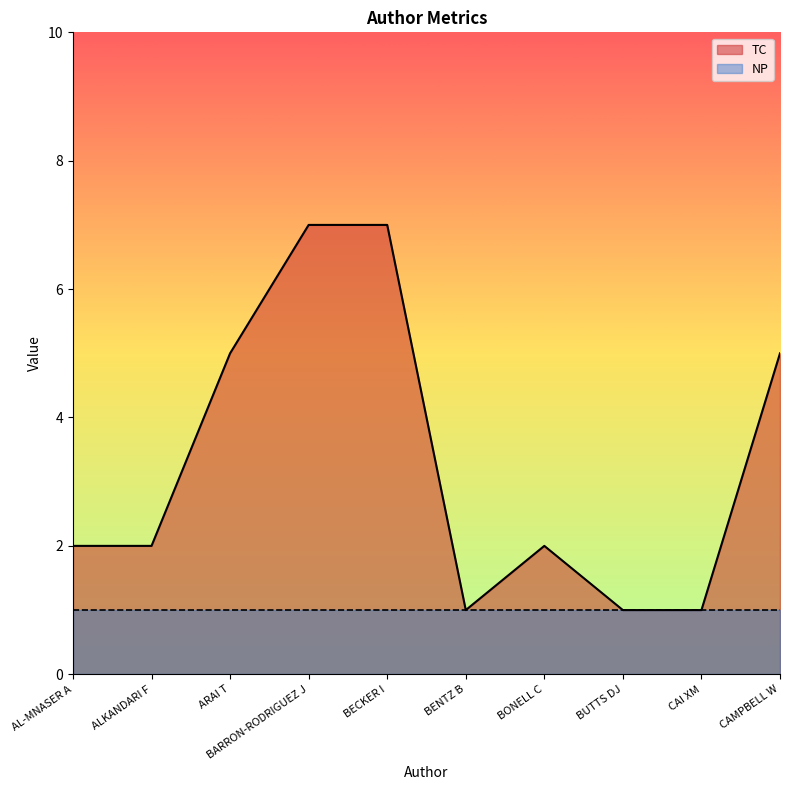

How many data points are less than 2?

3